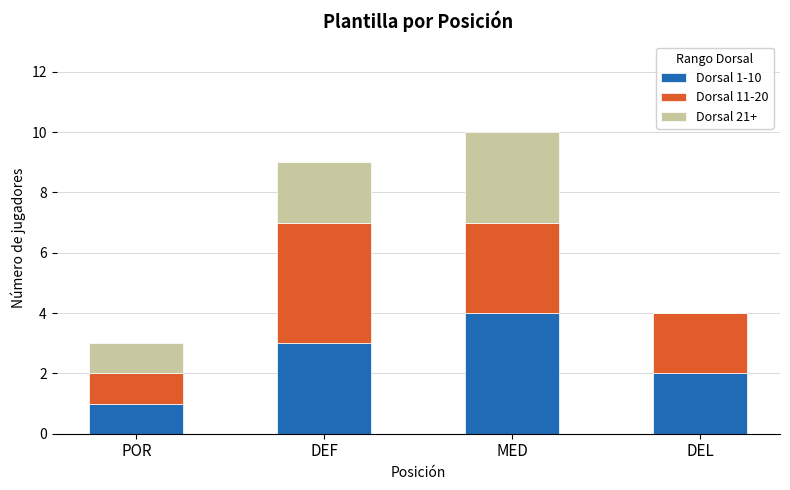

How many series are shown in this chart?

3